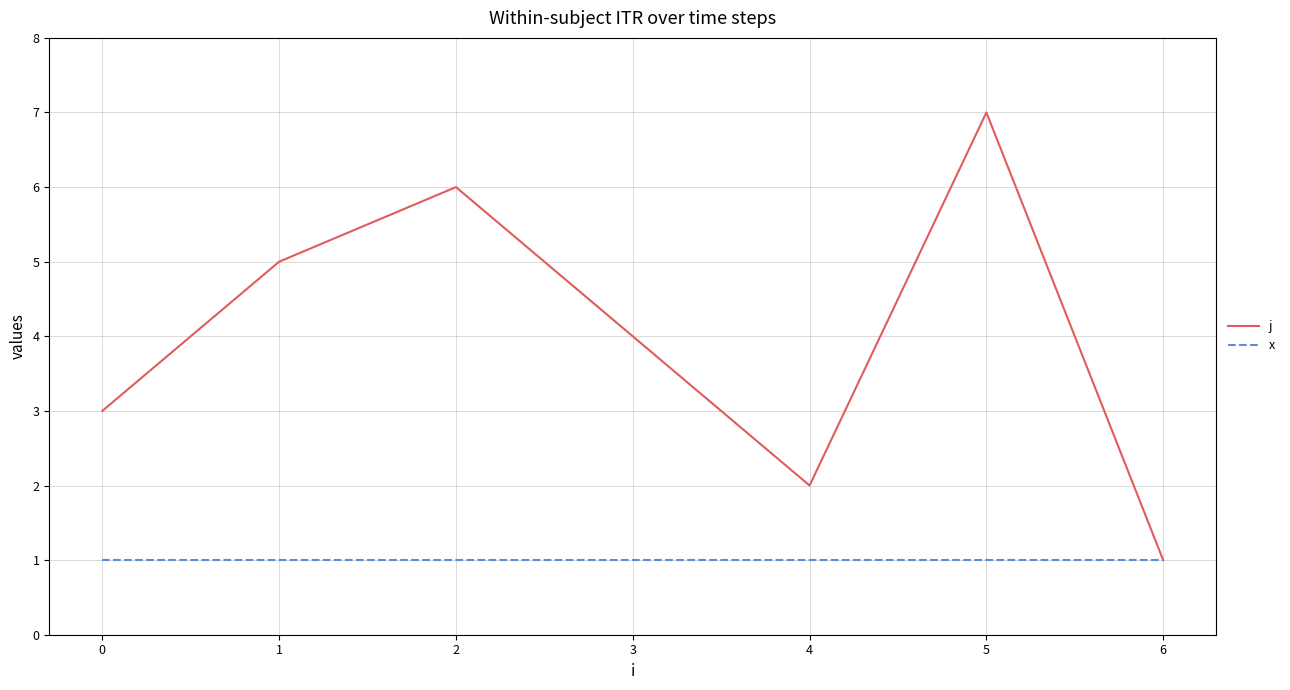

Reading right to left, what are all the values shown in this chart?

j: 1	7	2	4	6	5	3
x: 1	1	1	1	1	1	1